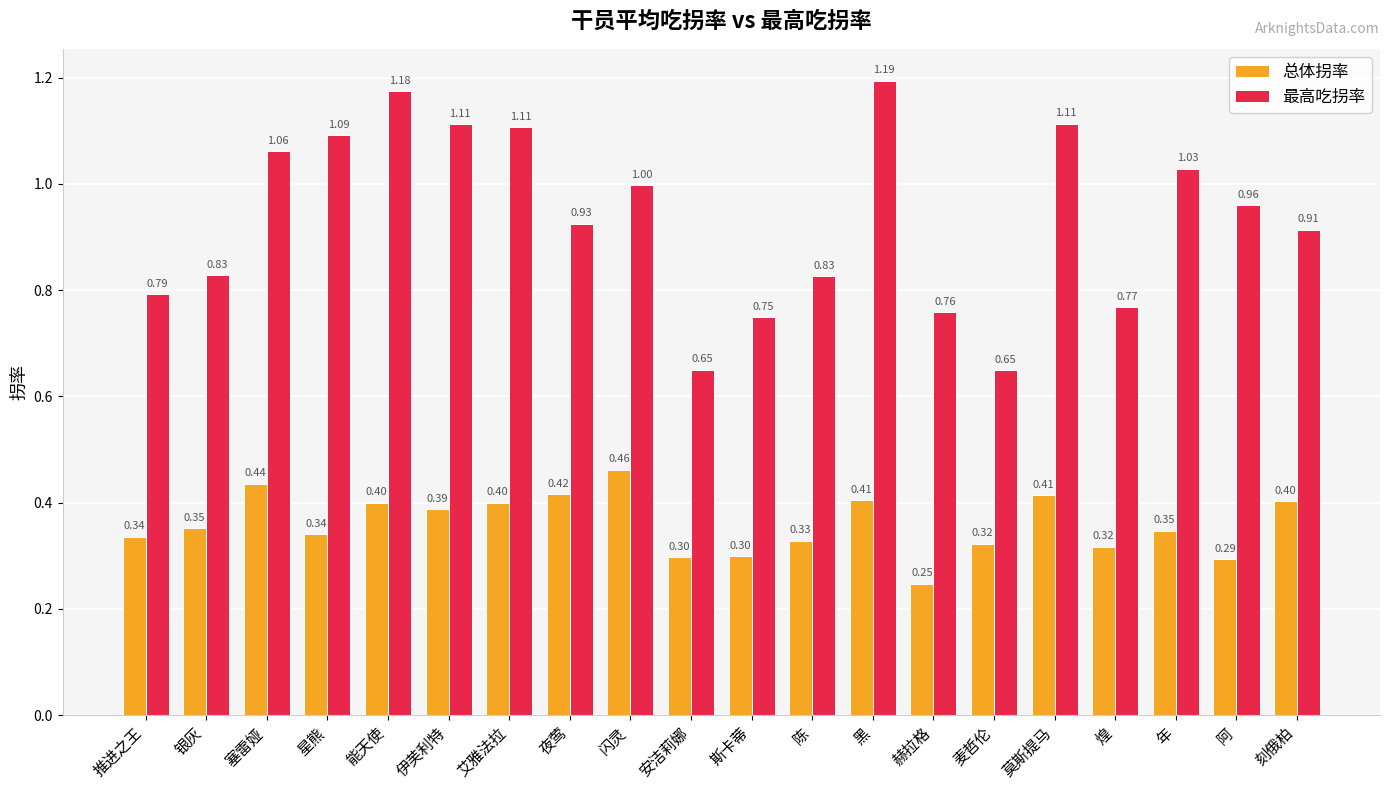

Is it true that 最高吃拐率 equals 0.7 at 伊芙利特?

False